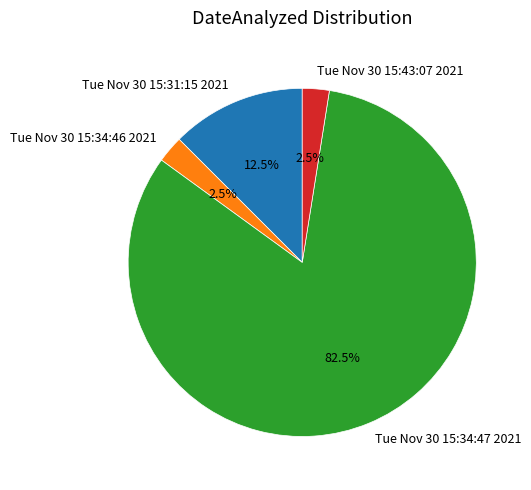

How many segments does this pie chart have?

4